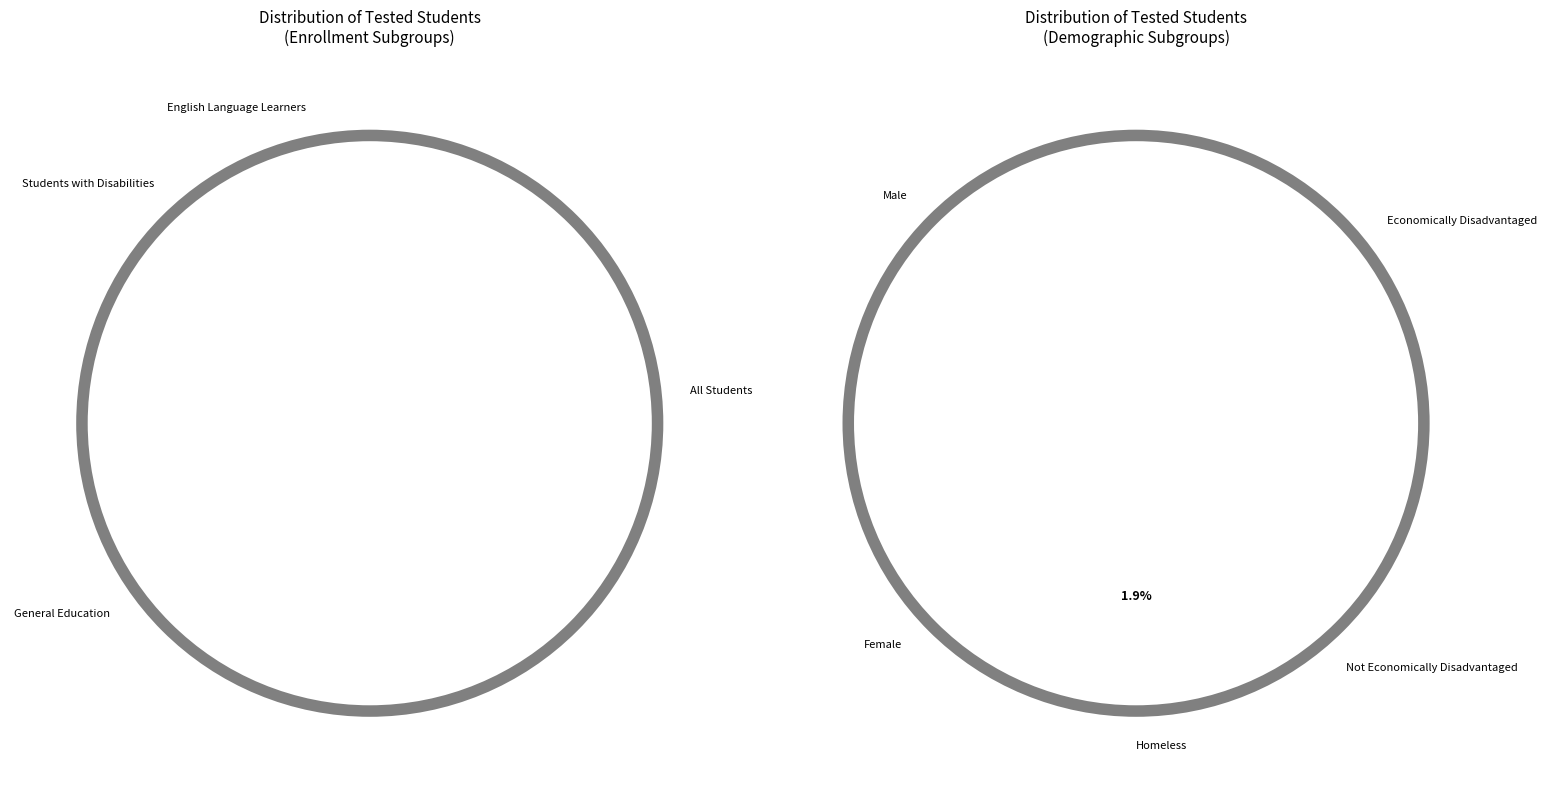

Is Female the majority of the pie?

No